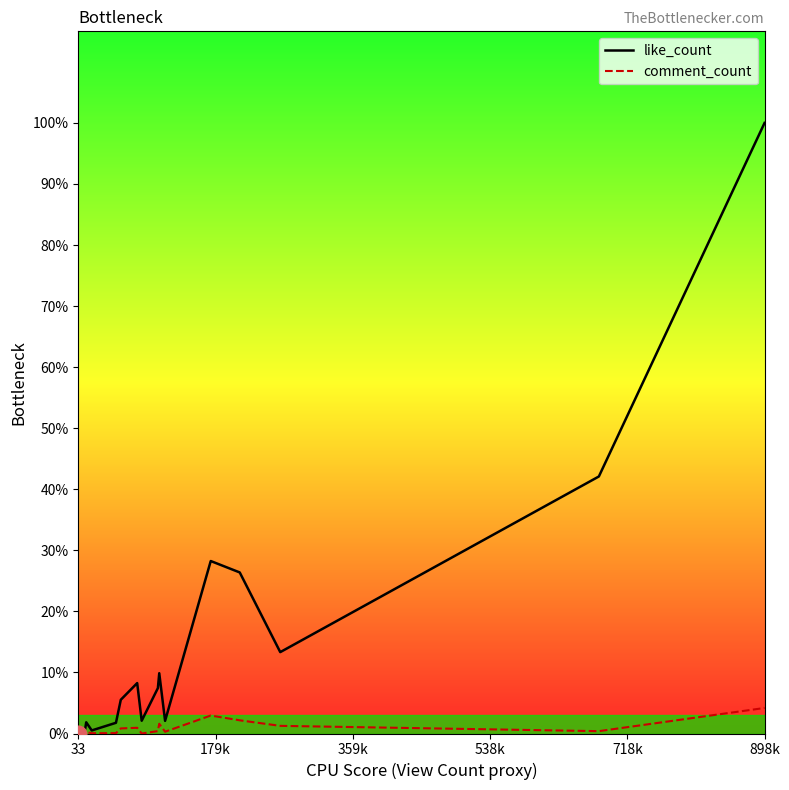

True or false: comment_count and like_count cross at least once.

False